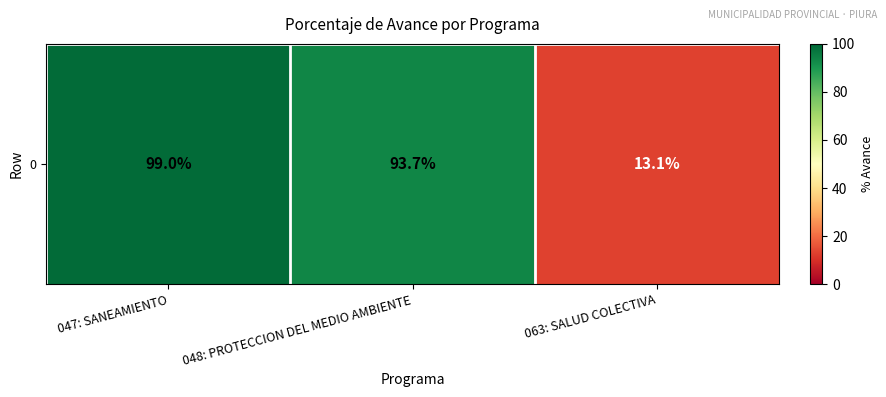

What is the approximate value at 063: SALUD COLECTIVA?

13.1